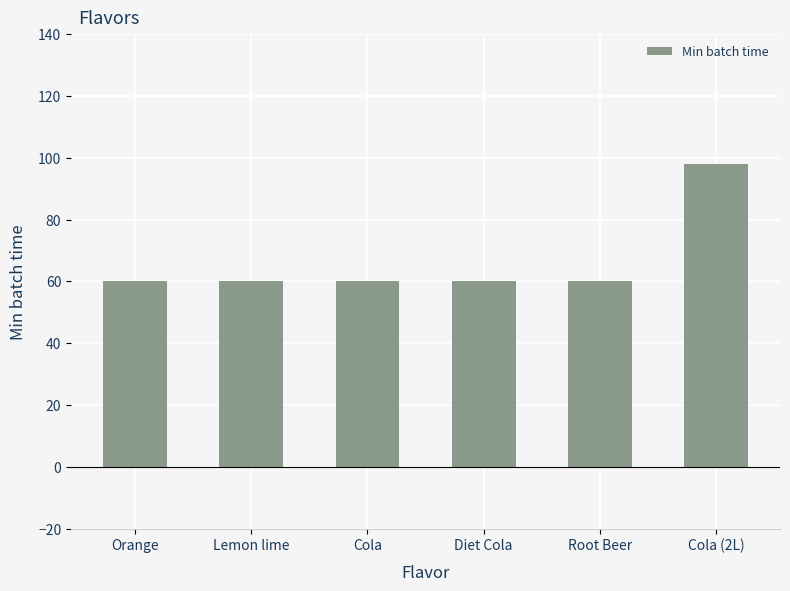

What is the label of the 4th bar from the left?

Diet Cola